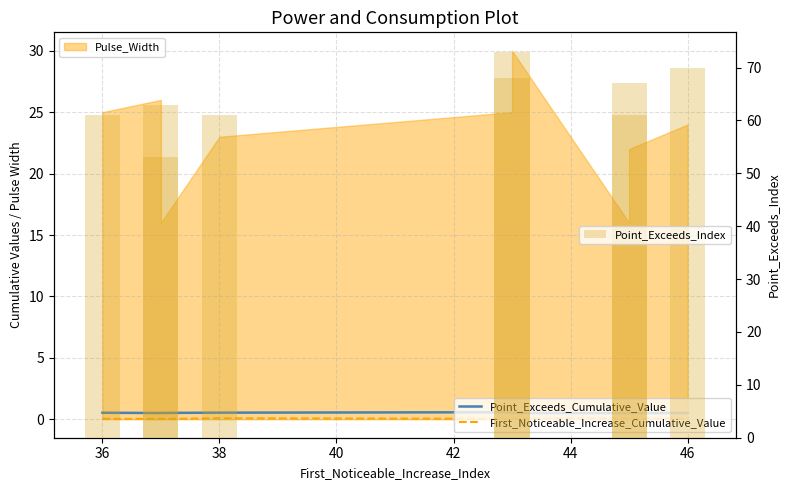

The Point_Exceeds_Cumulative_Value series shows 0.2 at 46. True or false?

False